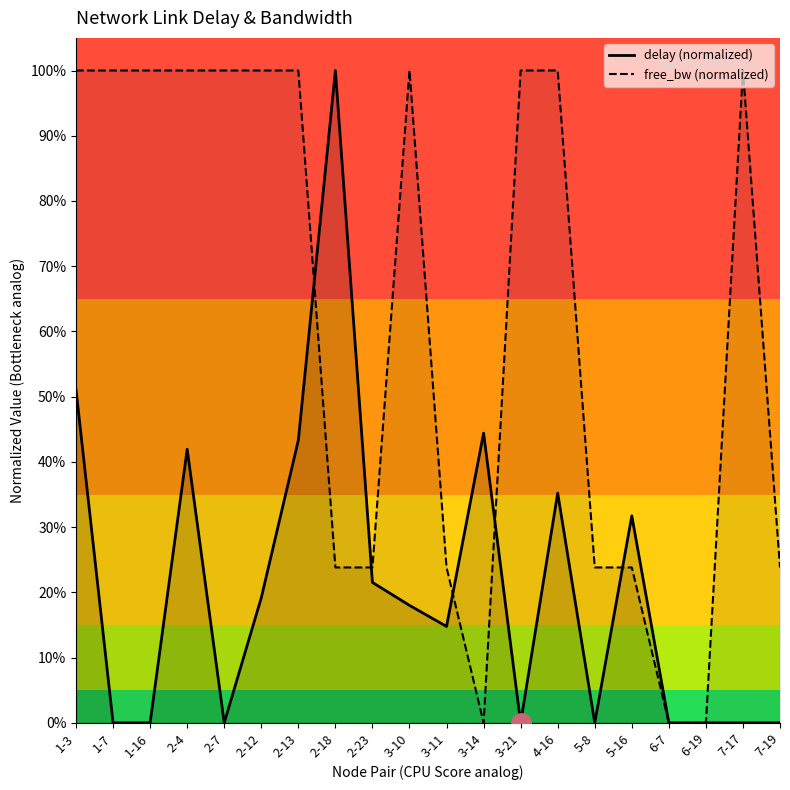

How many data points in delay are above 0?

11